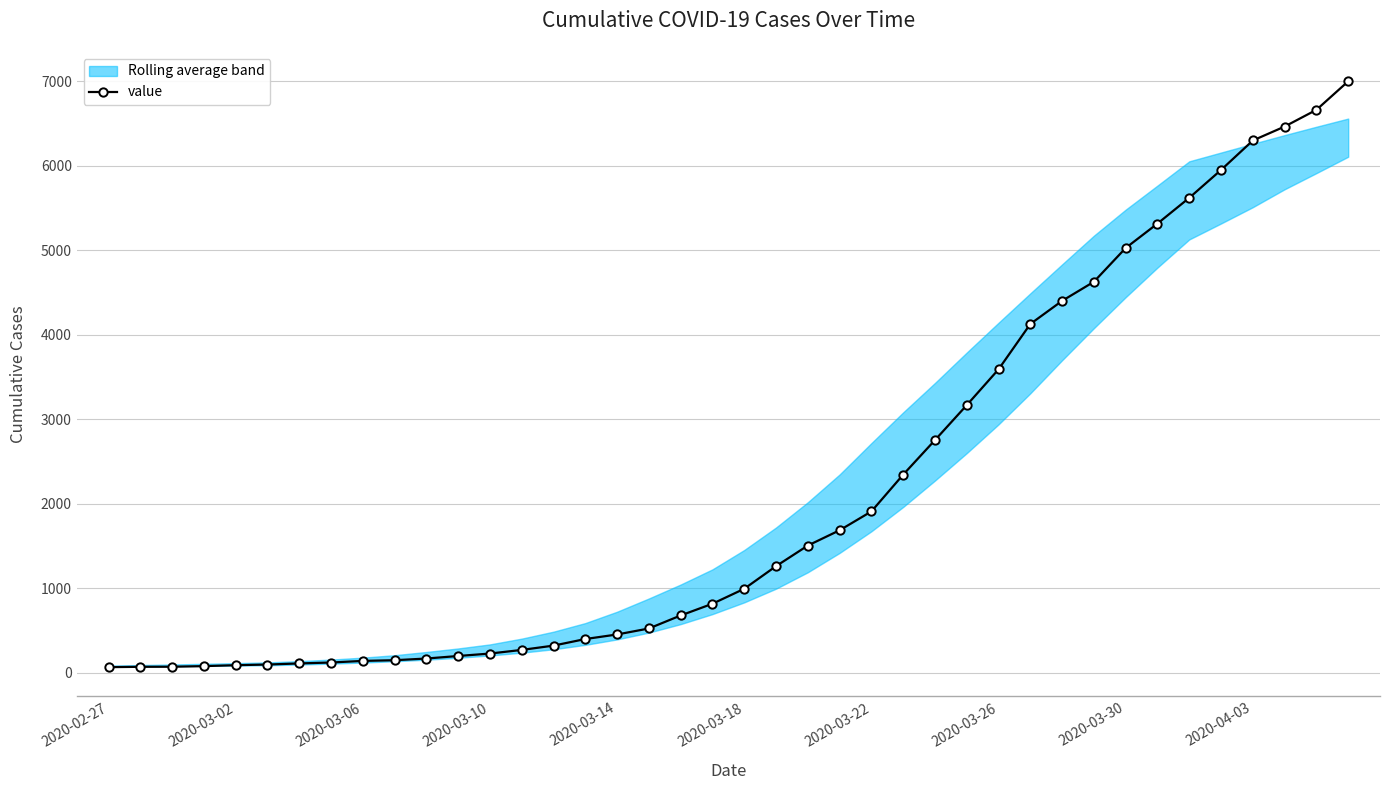

At which label does the data first exceed 992?

21